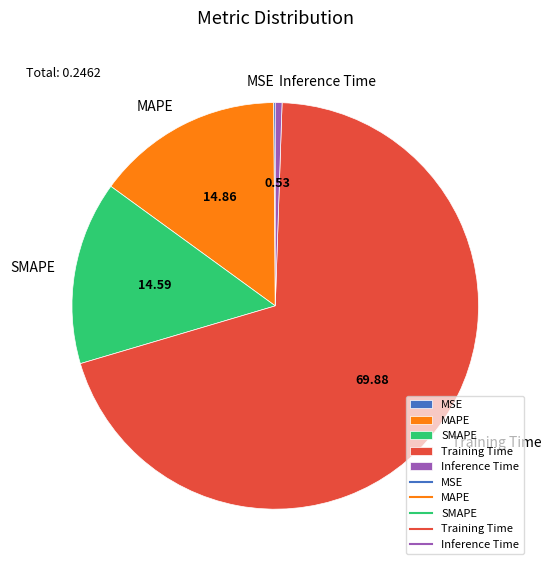

Is MAPE the majority of the pie?

No